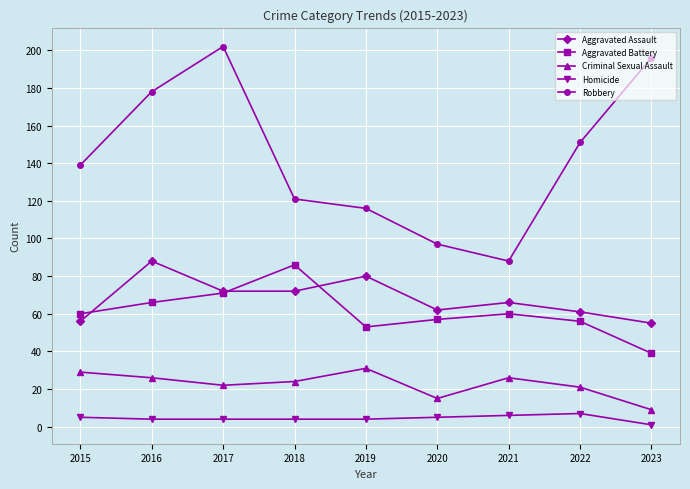

At which category does the chart reach its peak across all series?

2017